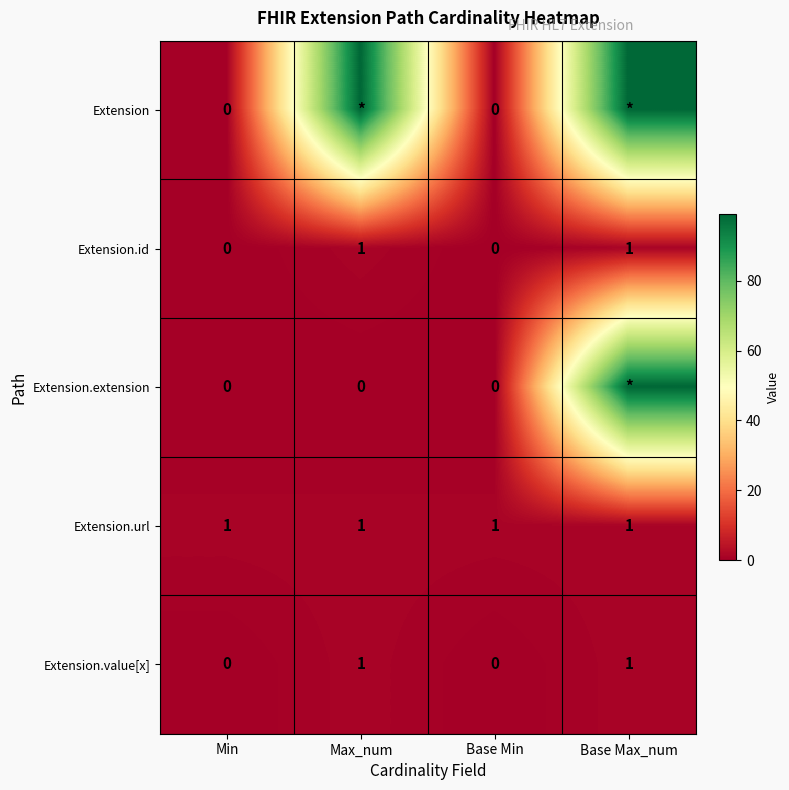

How many categories are shown in the chart?

4